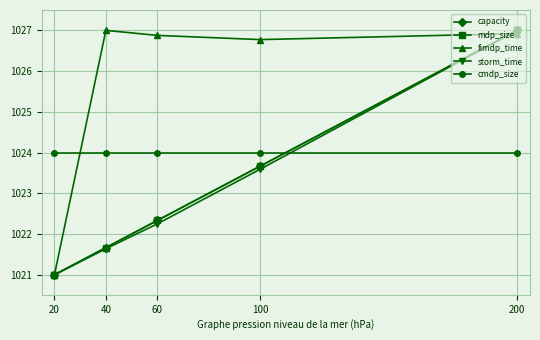

Reading left to right, extract all data points from this chart.

capacity: 20=1021.0	40=1021.7	60=1022.3	100=1023.7	200=1027.0
mdp_size: 20=1021.0	40=1021.7	60=1022.3	100=1023.7	200=1027.0
fimdp_time: 20=1021.0	40=1027.0	60=1026.9	100=1026.8	200=1026.9
storm_time: 20=1021.0	40=1021.6	60=1022.2	100=1023.6	200=1027.0
cmdp_size: 20=1024.0	40=1024.0	60=1024.0	100=1024.0	200=1024.0